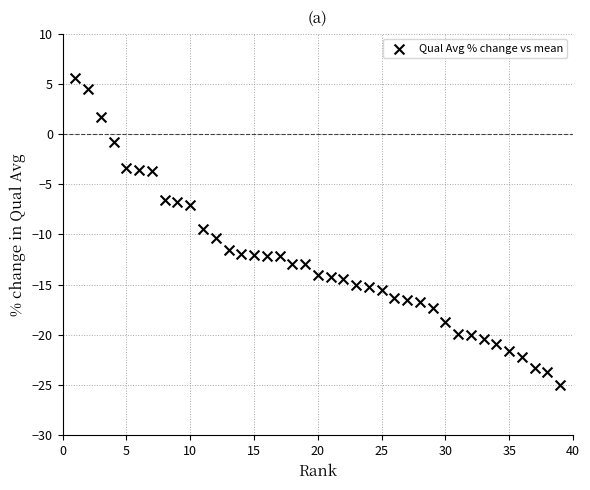

What is the range of Y values (max minus min)?

30.5